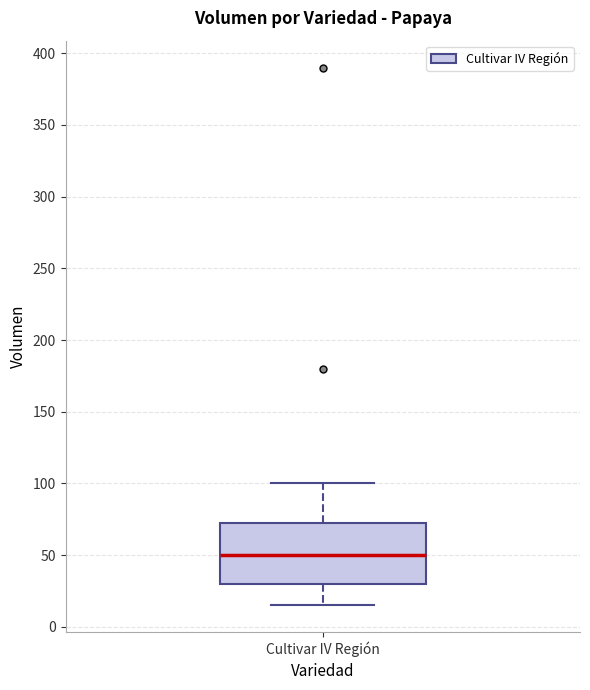

Transcribe this box plot: give where the median line is, the range the box spans, and where the two whiskers end, as read against the y-axis. The values are not printed on the chart, so give them approximately, as read against the axis.

median 50, box 30 to 75, whiskers 15 to 100